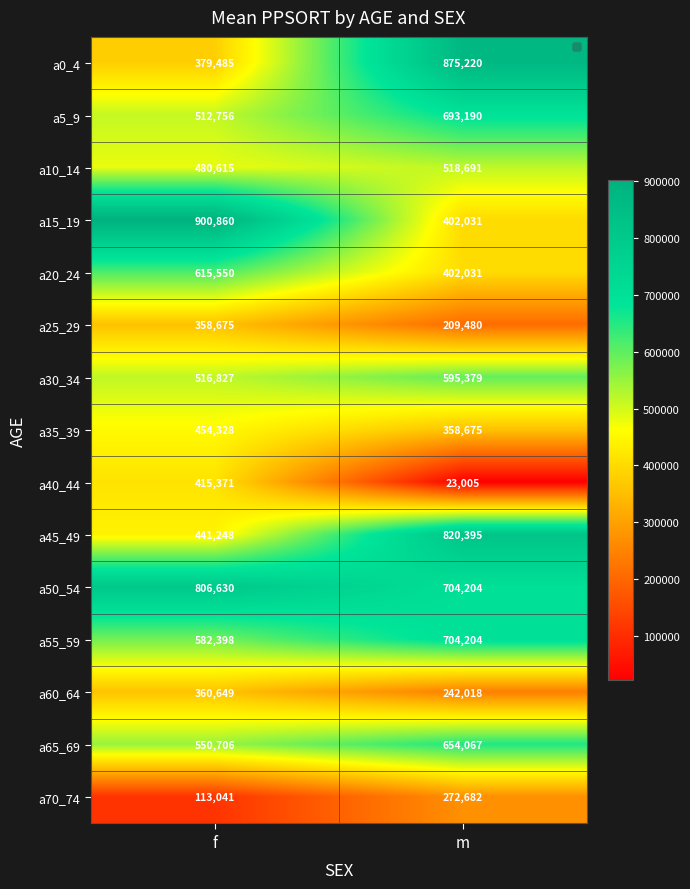

The a35_39 series shows 196458 at m. True or false?

False